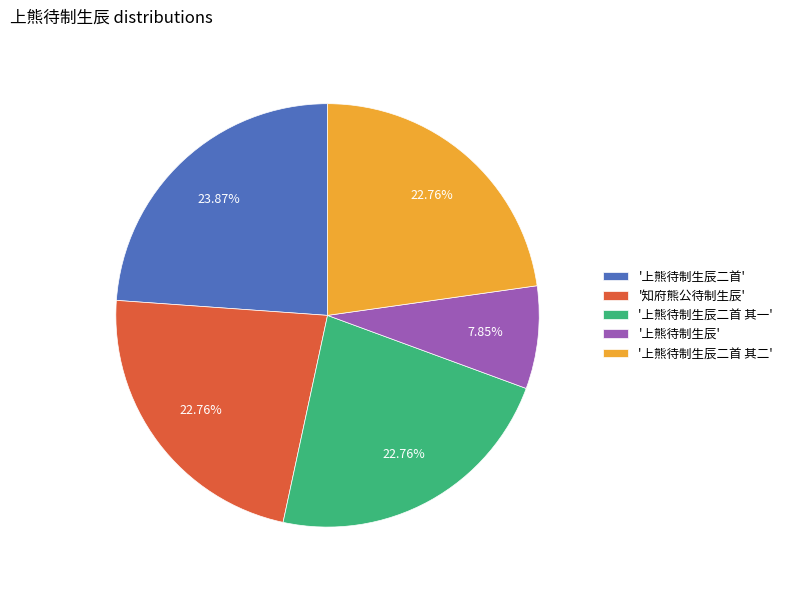

How many segments does this pie chart have?

5